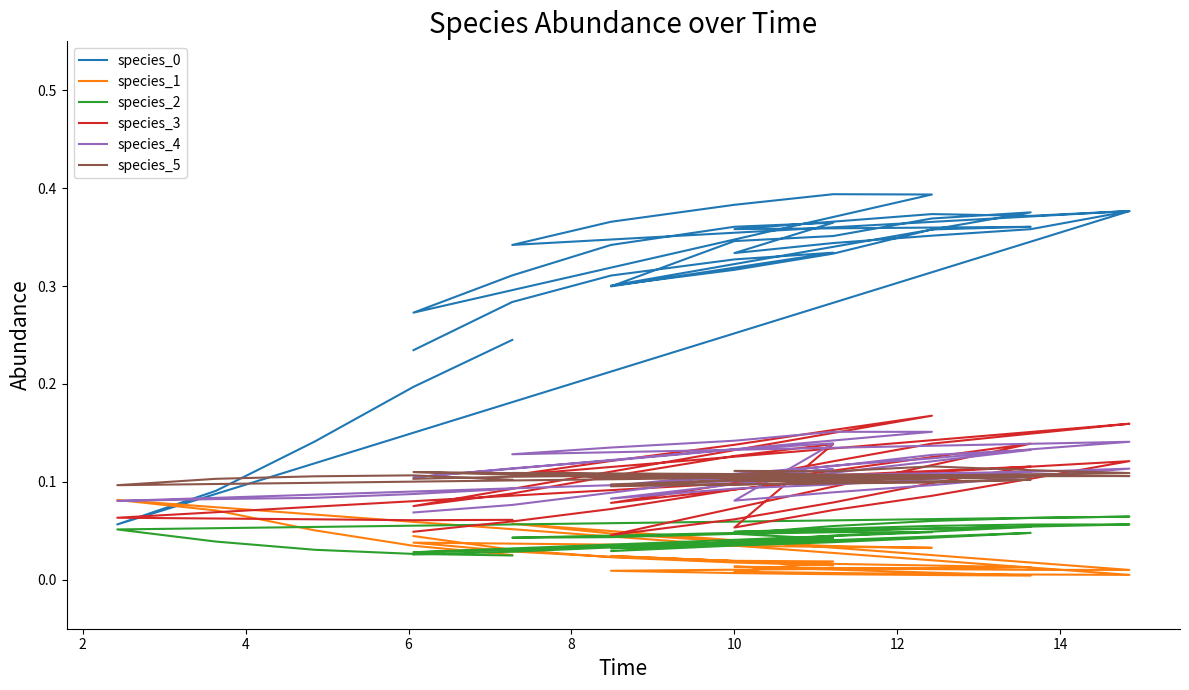

At how many categories does at least one series exceed 0?

40